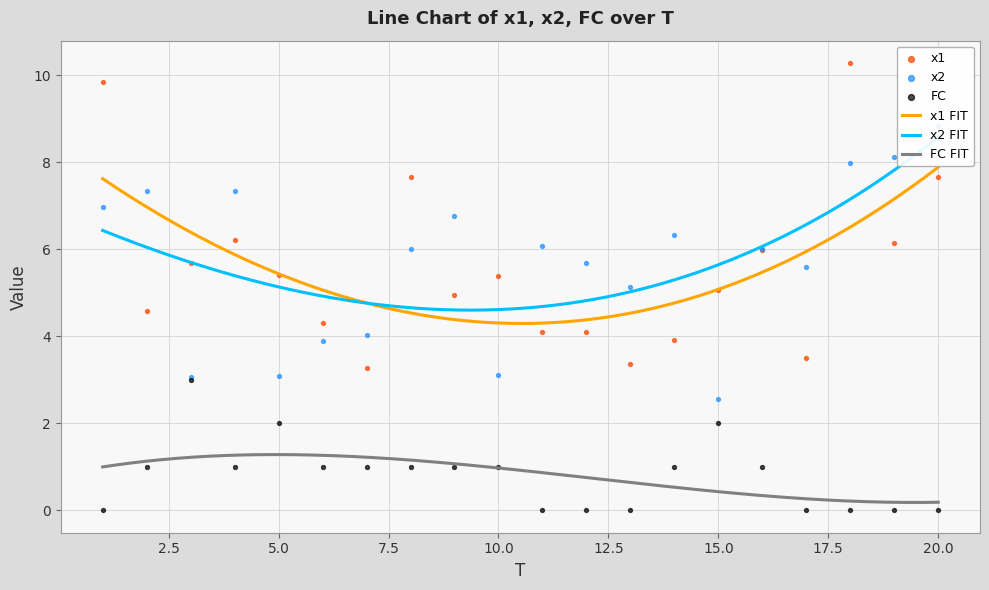

Which series has the largest total across all categories?

x2